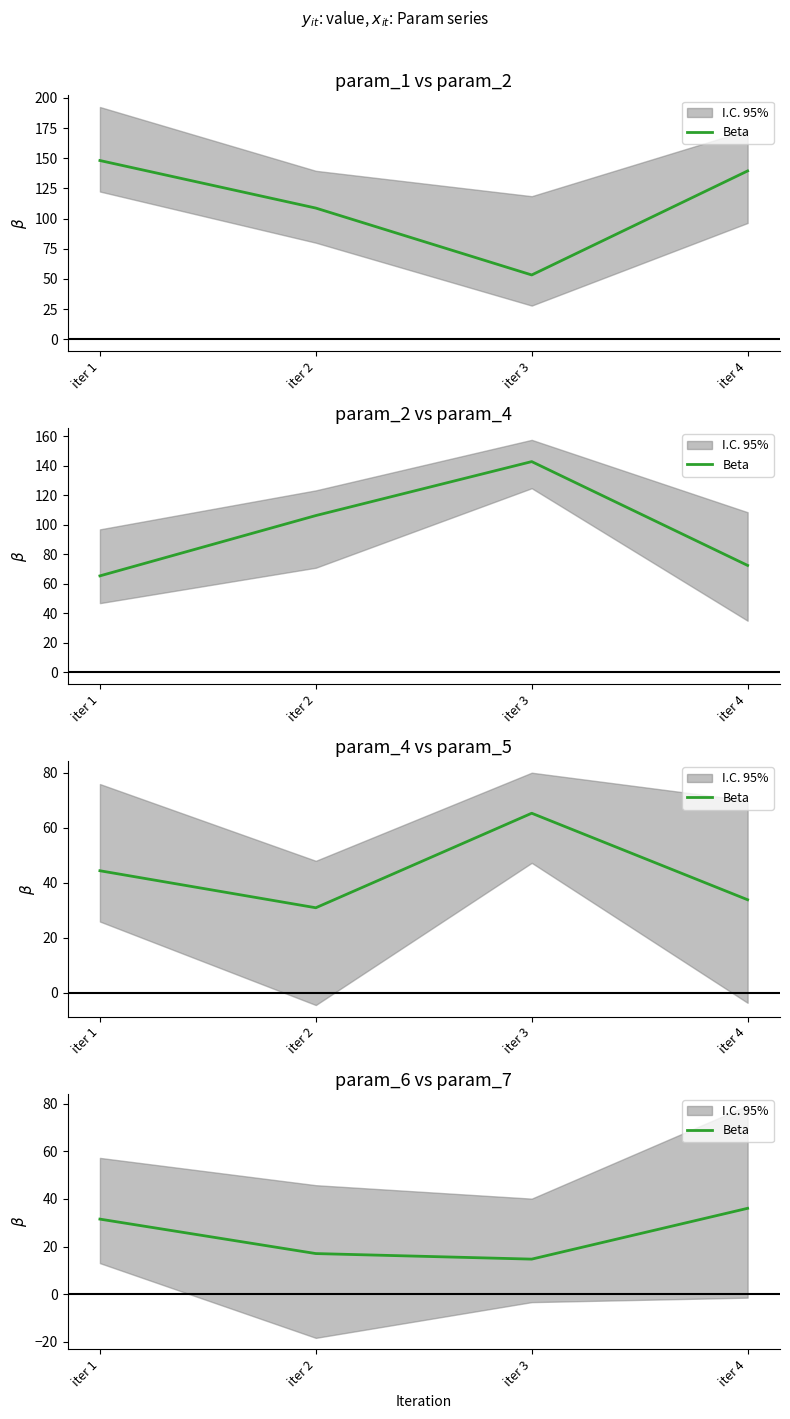

Where is the data nearest to the value 25?

iter 1